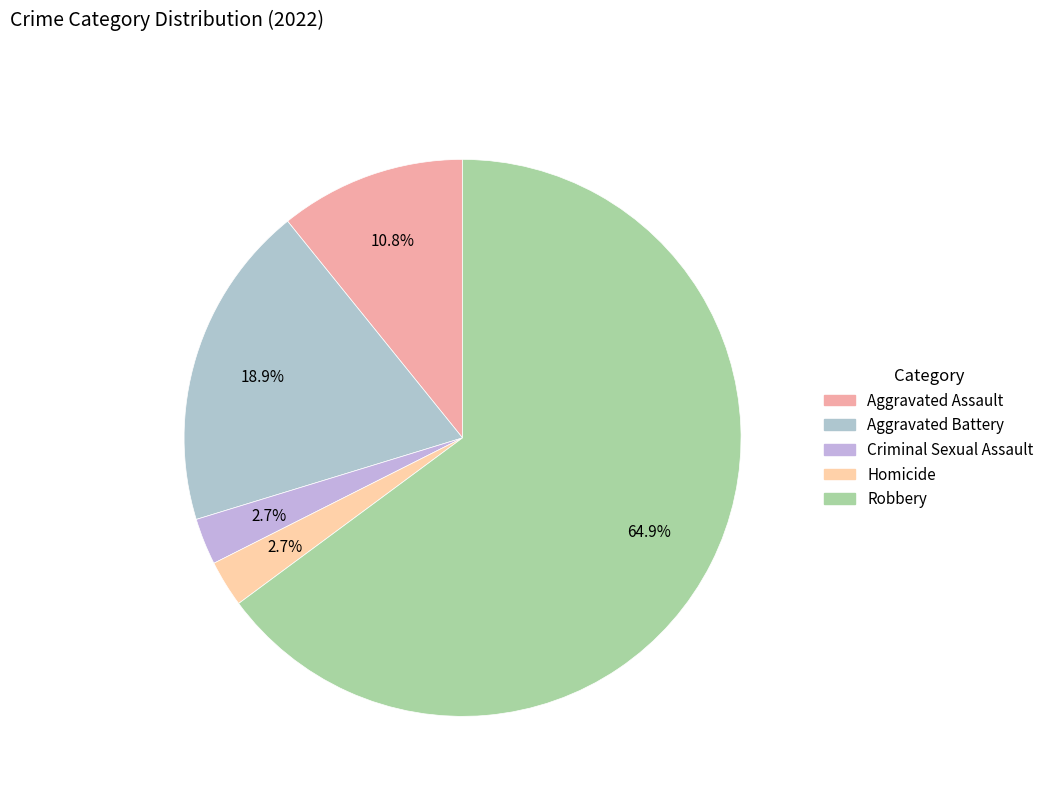

What is the majority slice?

Robbery